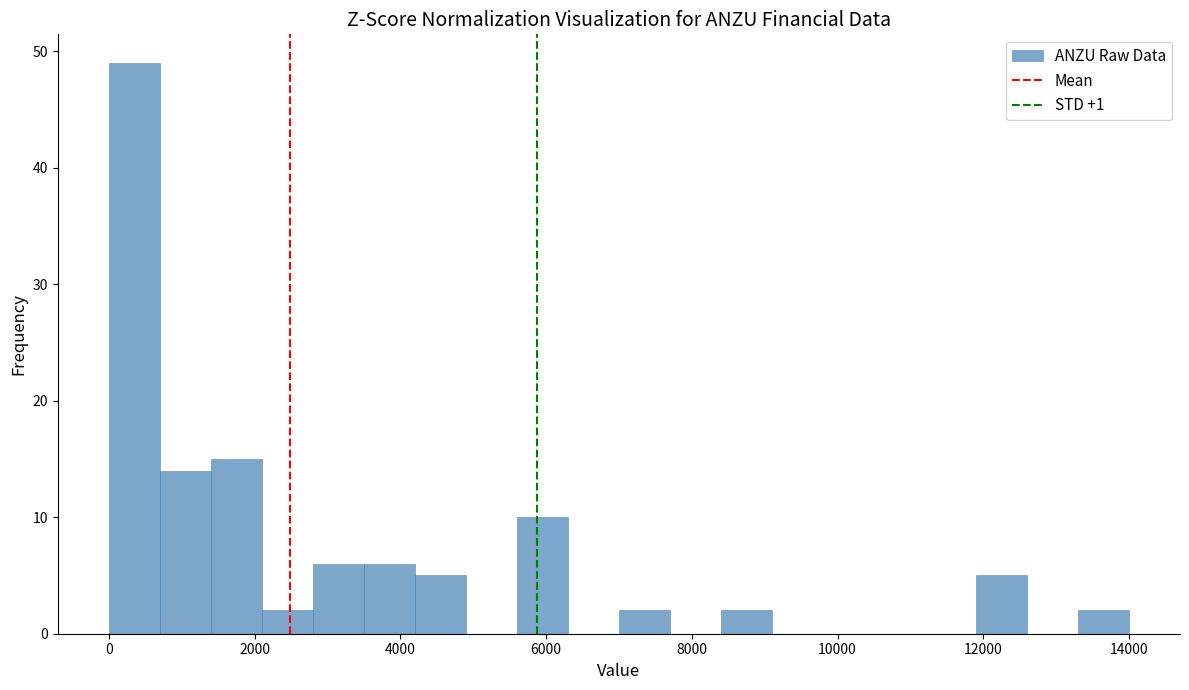

Around what value on the x-axis is the tallest bar? Give the approximate position of its centre, as read against the axis.

400